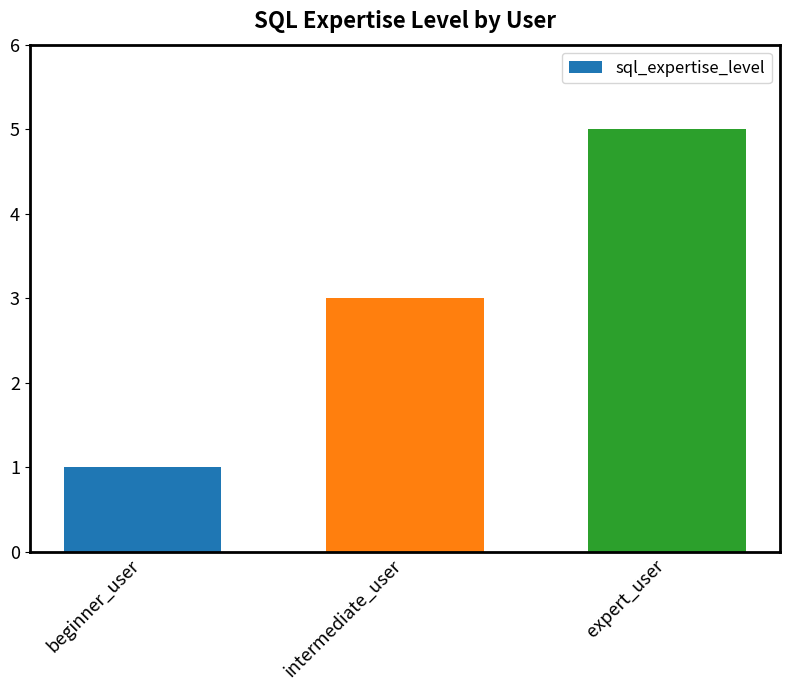

Does the chart contain any negative values?

No